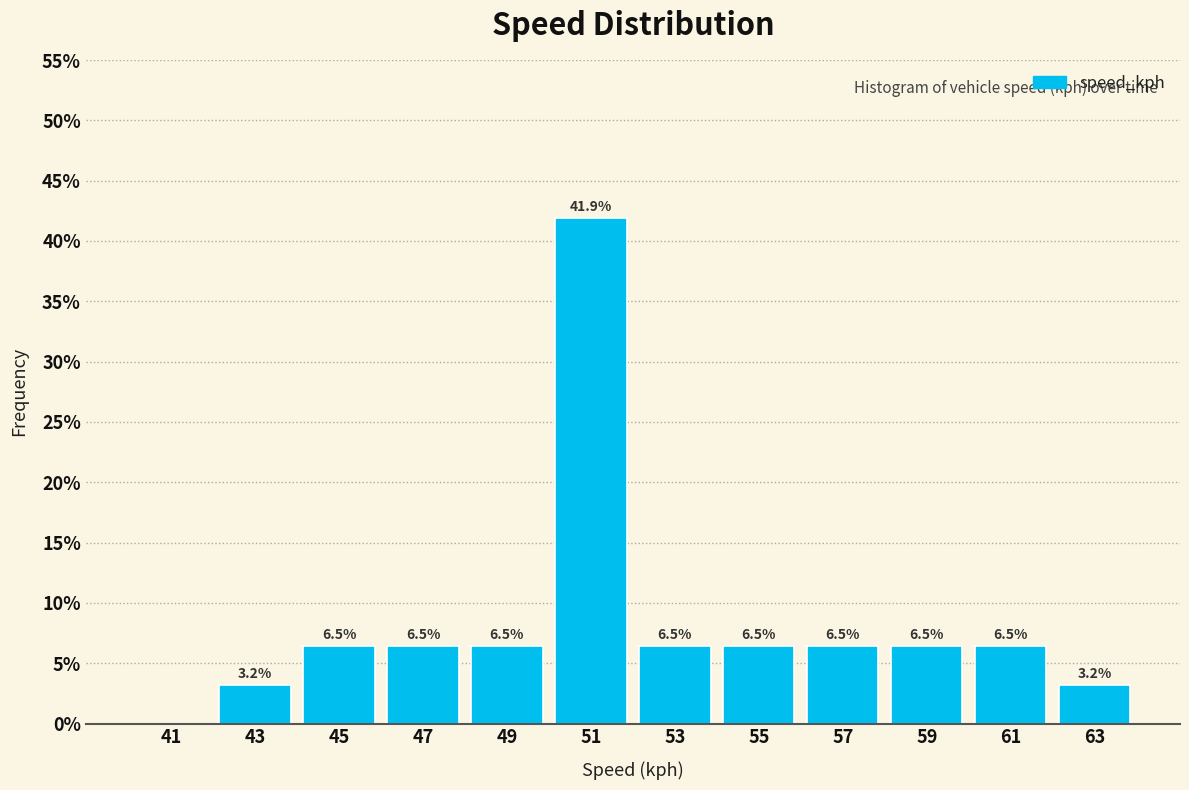

Which range on the x-axis has the tallest bar?

50 to 52